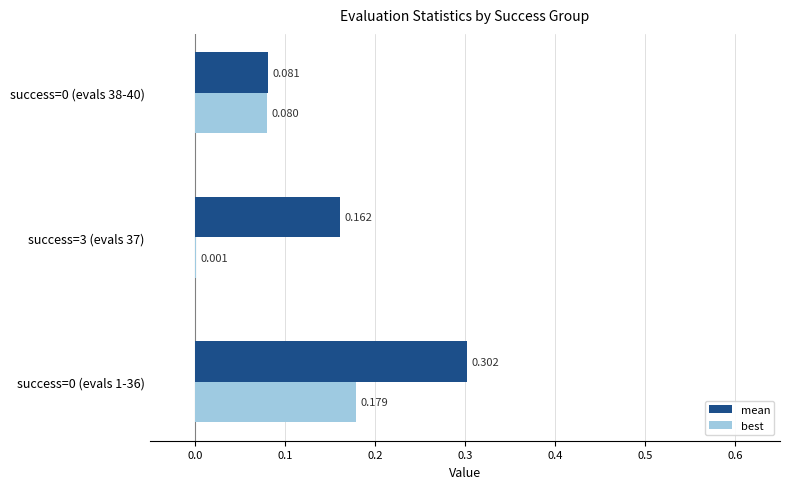

Between success=0 (evals 1-36) and success=0 (evals 38-40), which series saw the biggest shift?

mean